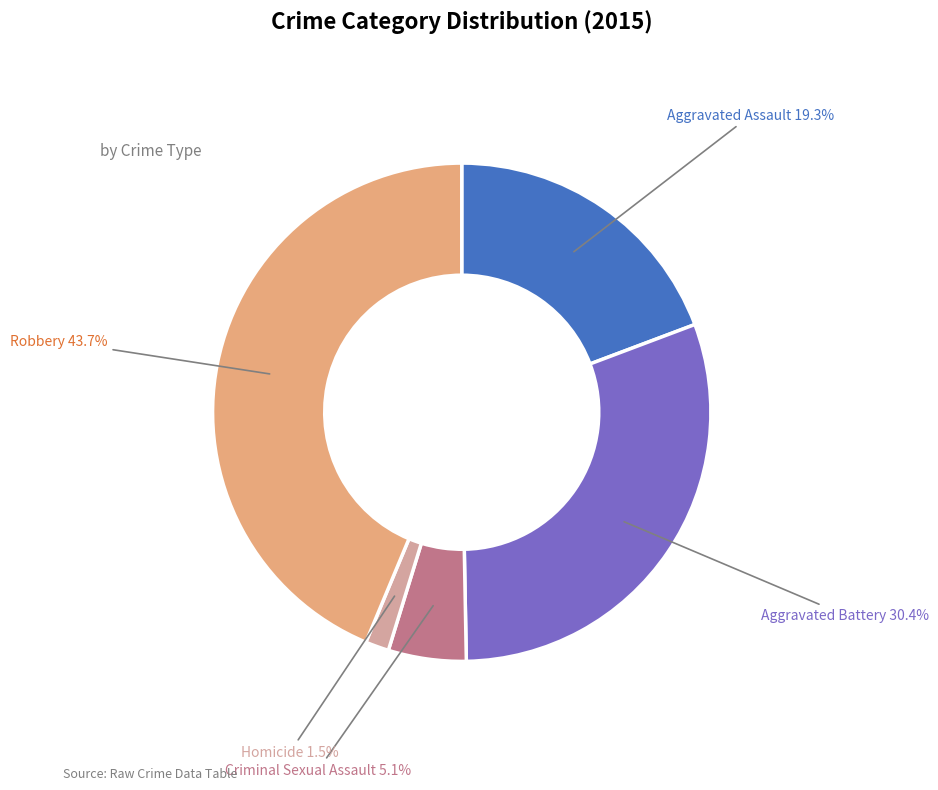

Is there any slice that represents more than half of the pie?

No